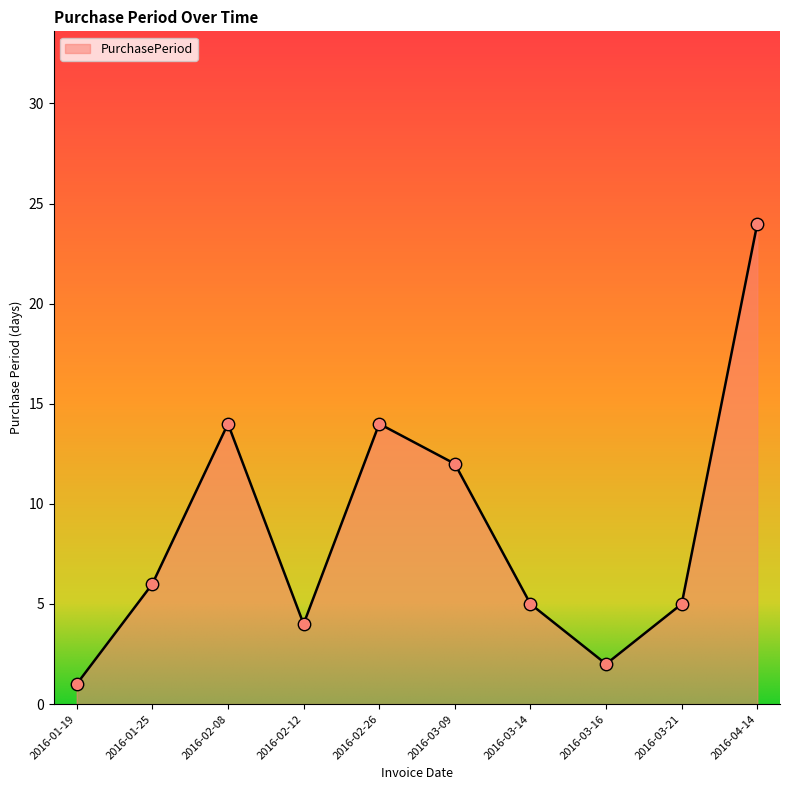

What is the ratio of the value at 2016-01-25 to the value at 2016-03-14?

1.2